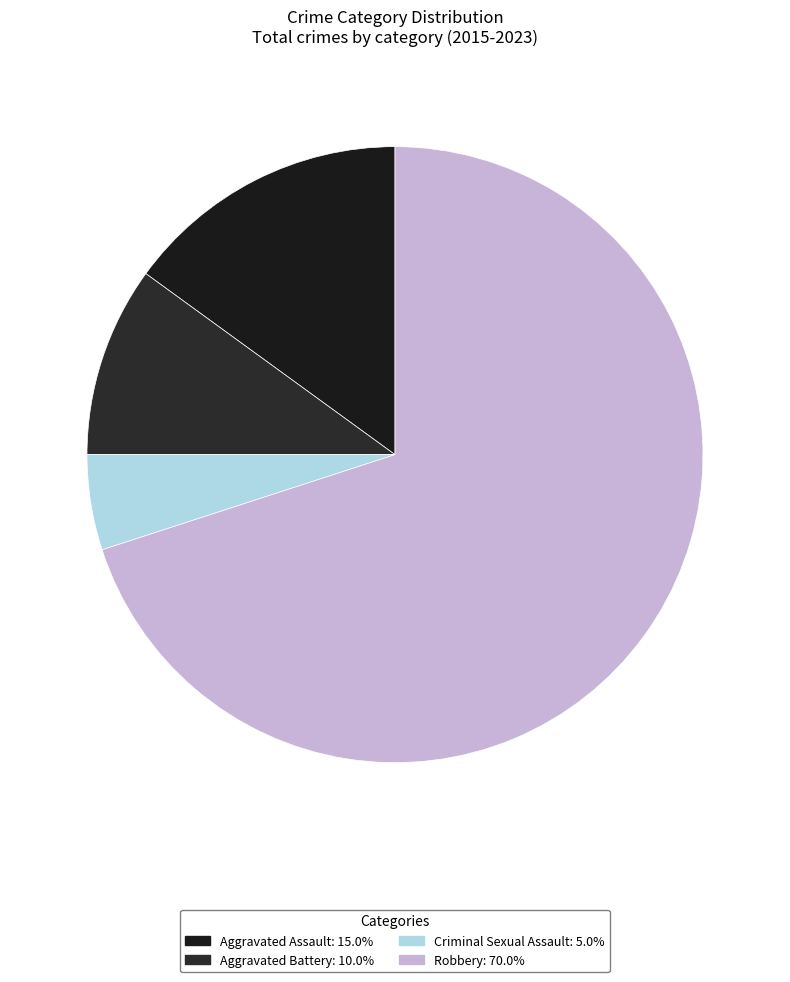

Is it true that Robbery is 38% of the pie?

False